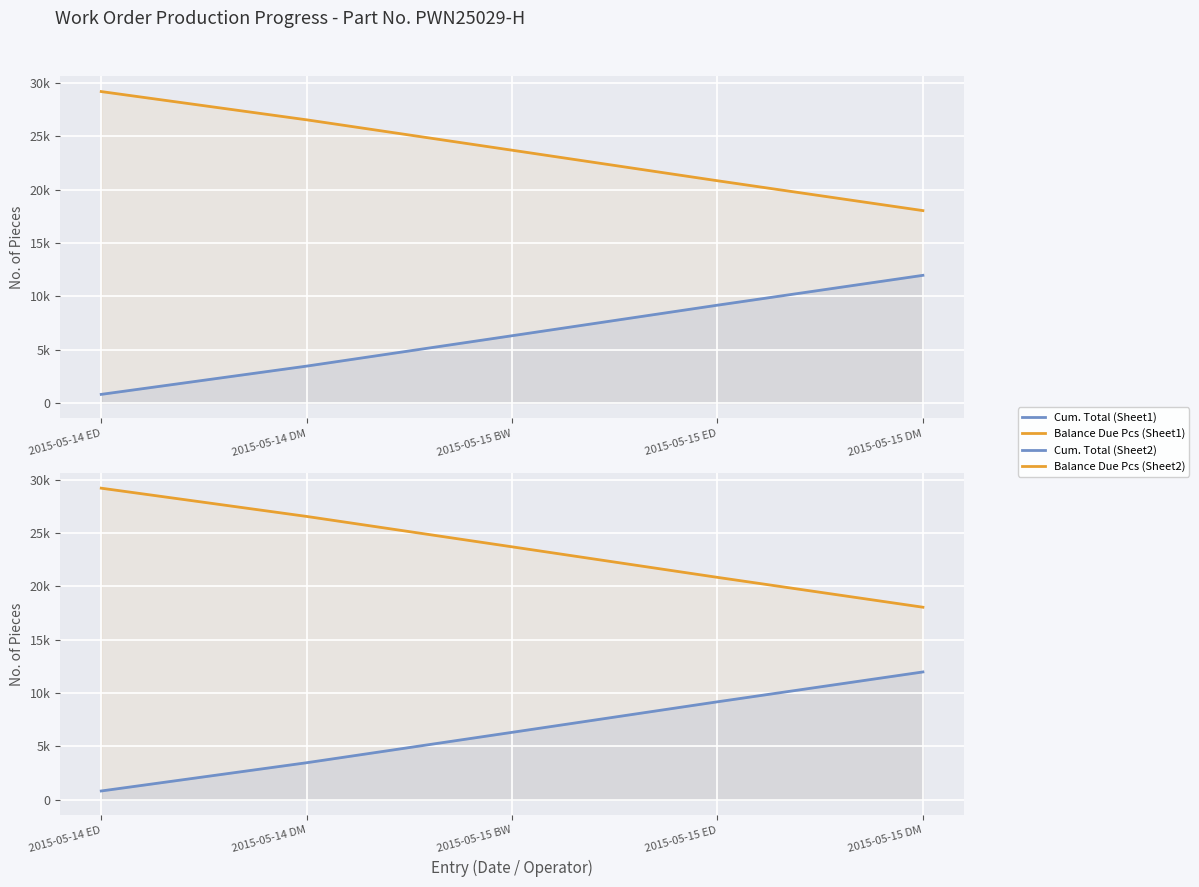

What value does the Cum. Total (Sheet2) series have at 2015-05-15 BW, to the nearest 100?

6300